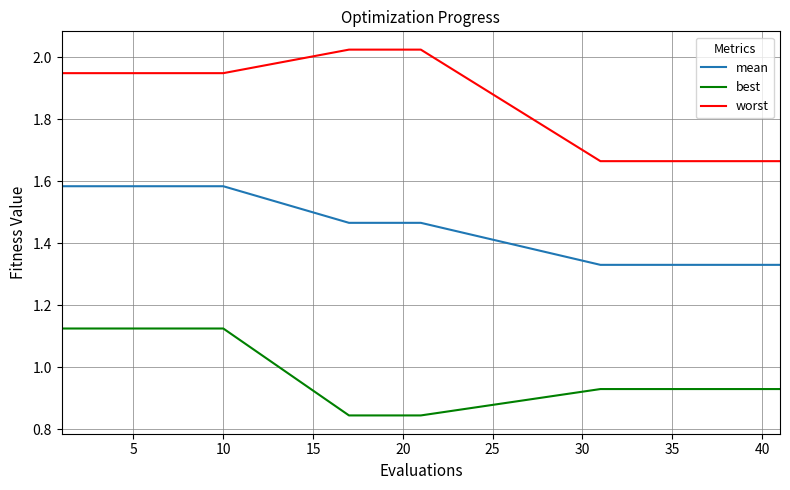

How many lines are shown in the chart?

3